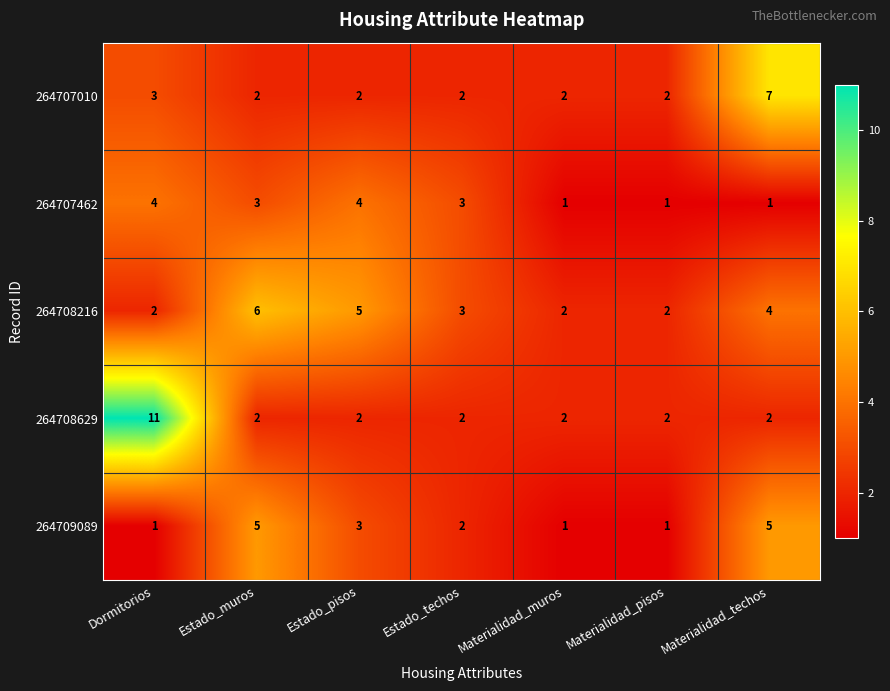

Which series has the largest total across all categories?

264708216